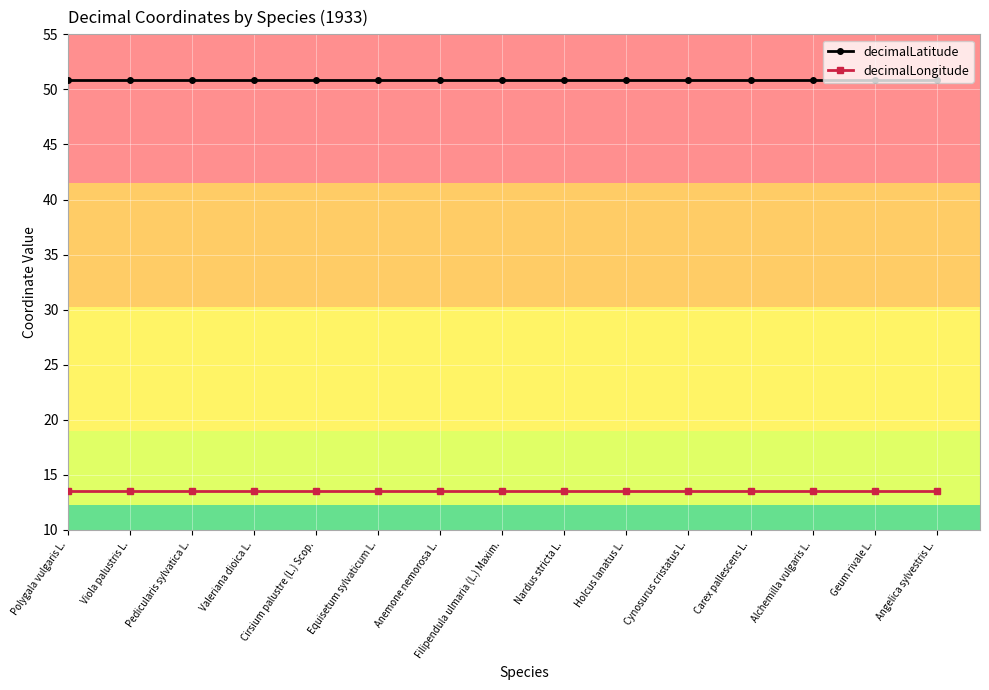

What is the highest value of the decimalLongitude series?

13.5